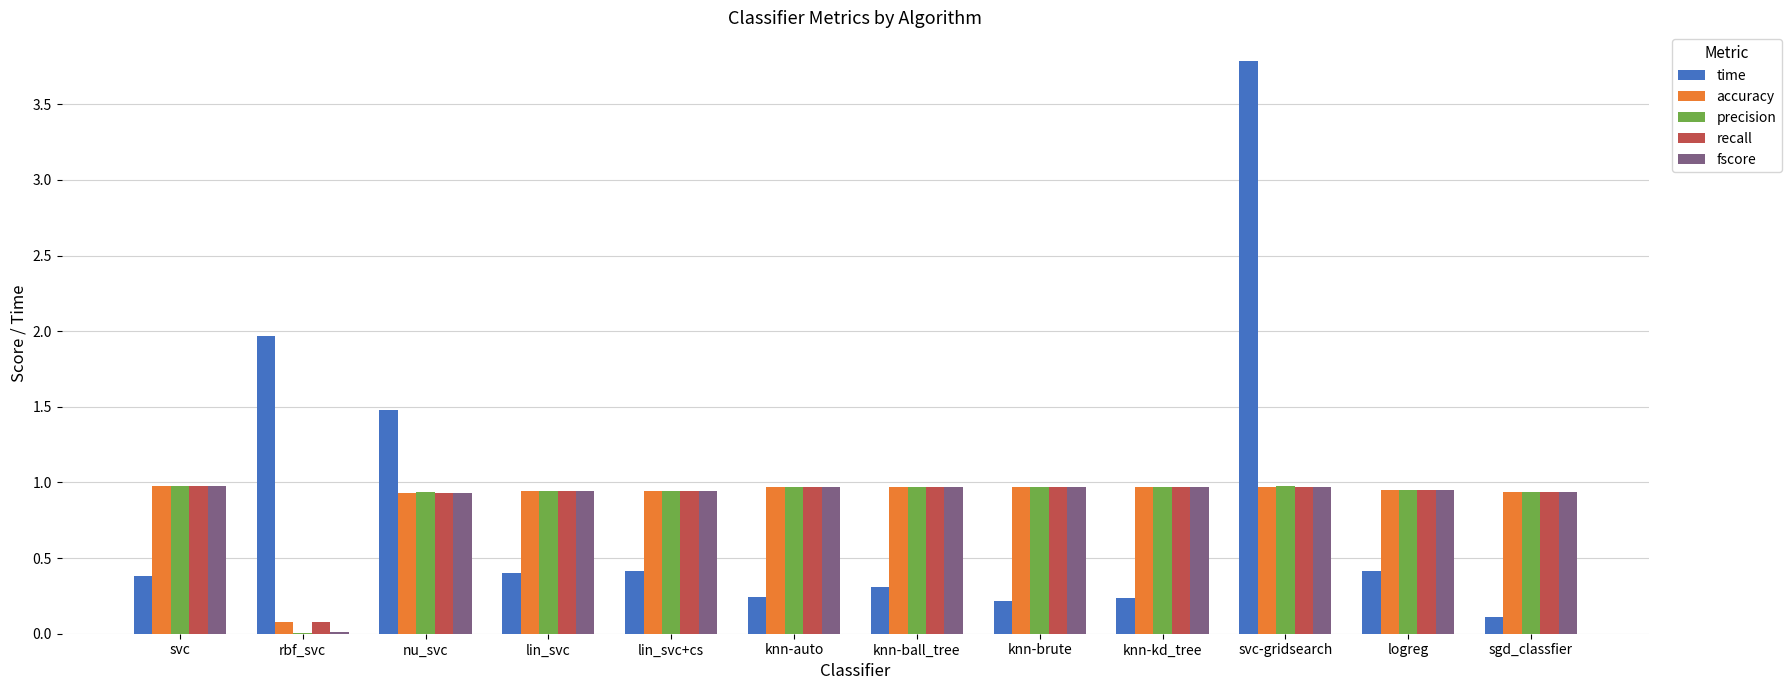

Are the bars horizontal?

No